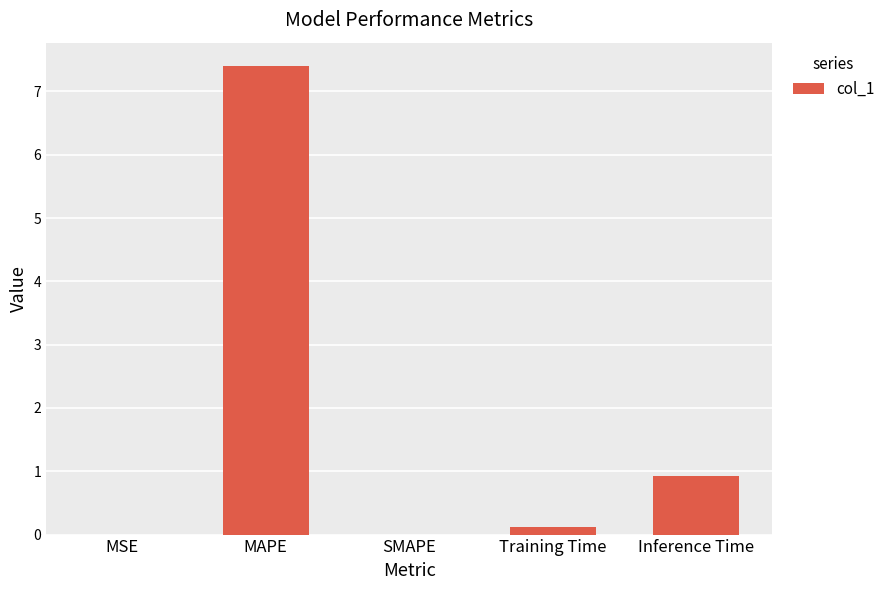

Where is the data nearest to the value 3?

Inference Time